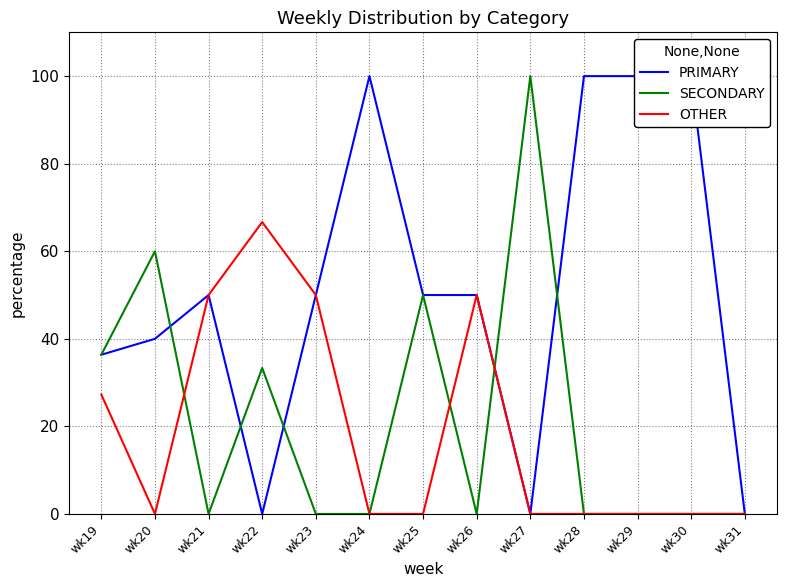

At which label does PRIMARY reach its minimum?

wk22